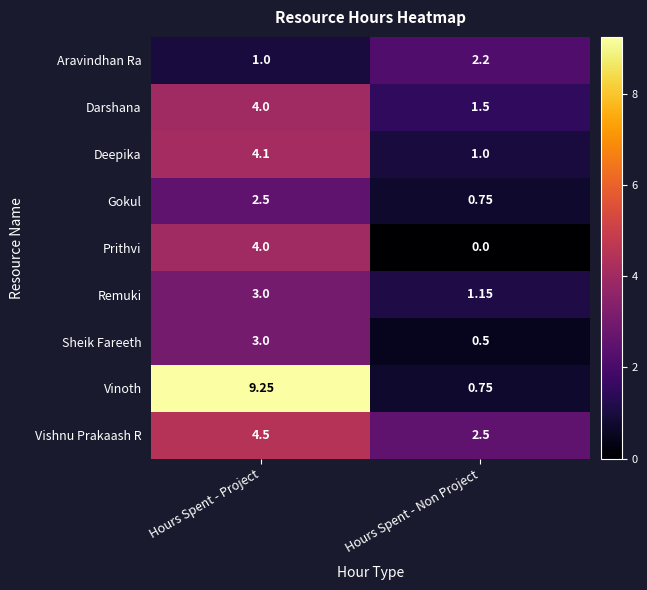

Which category has the lowest value in the Sheik Fareeth series?

Hours Spent - Non Project